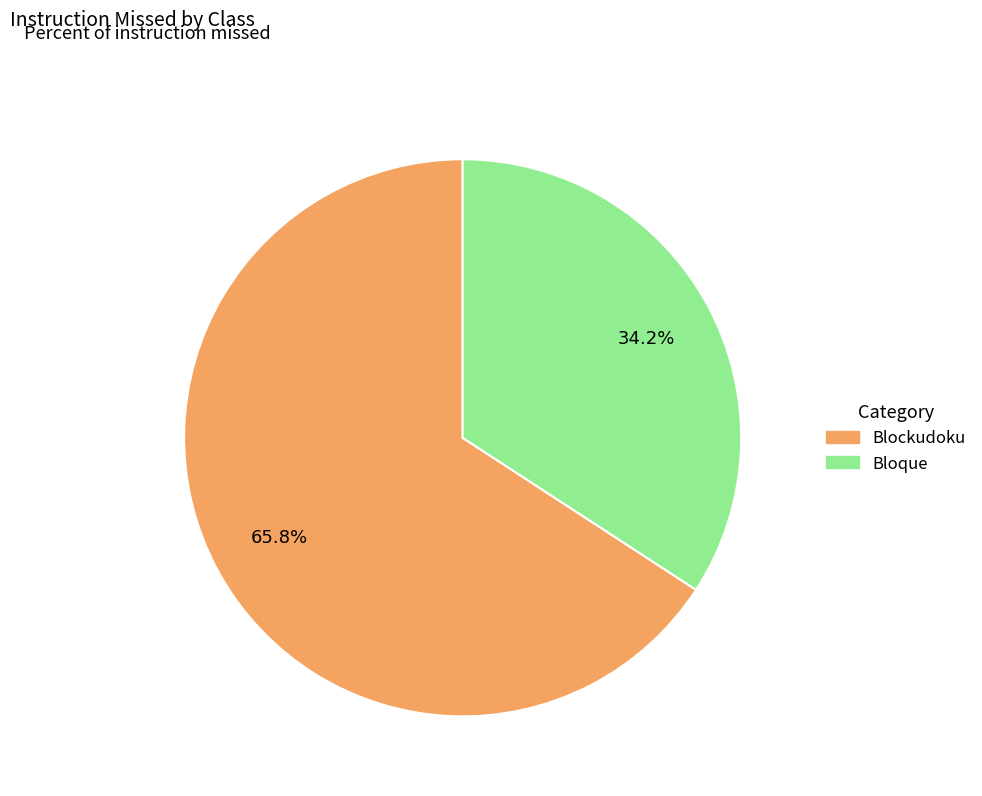

Combined, do Blockudoku and Bloque account for over 50%?

Yes